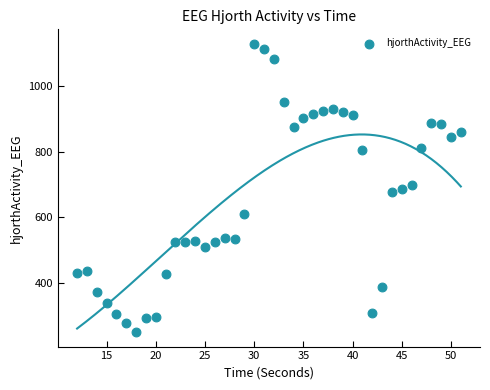

What is the range of X values (max minus min)?

39.0